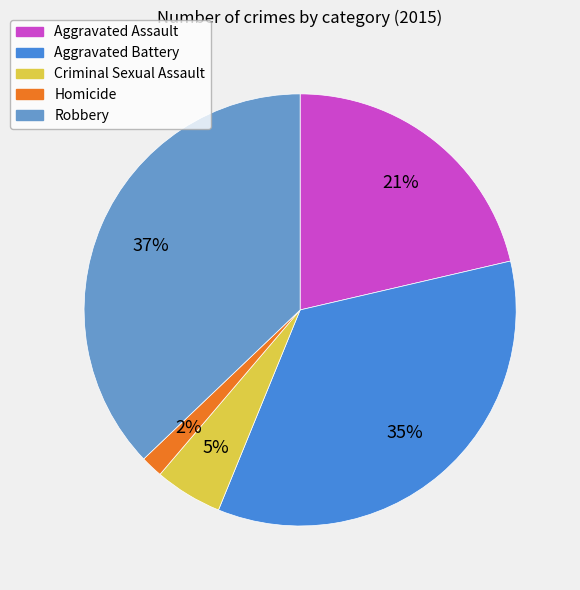

To the nearest percent, what is the average slice percentage?

20%